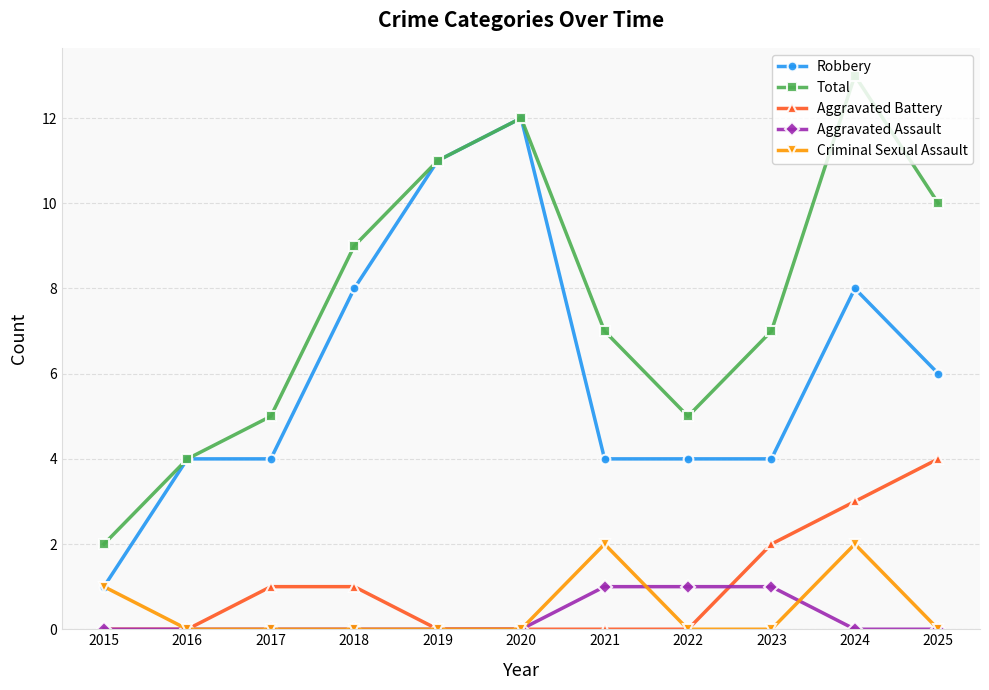

Which series changed the most between 2017 and 2019?

Robbery